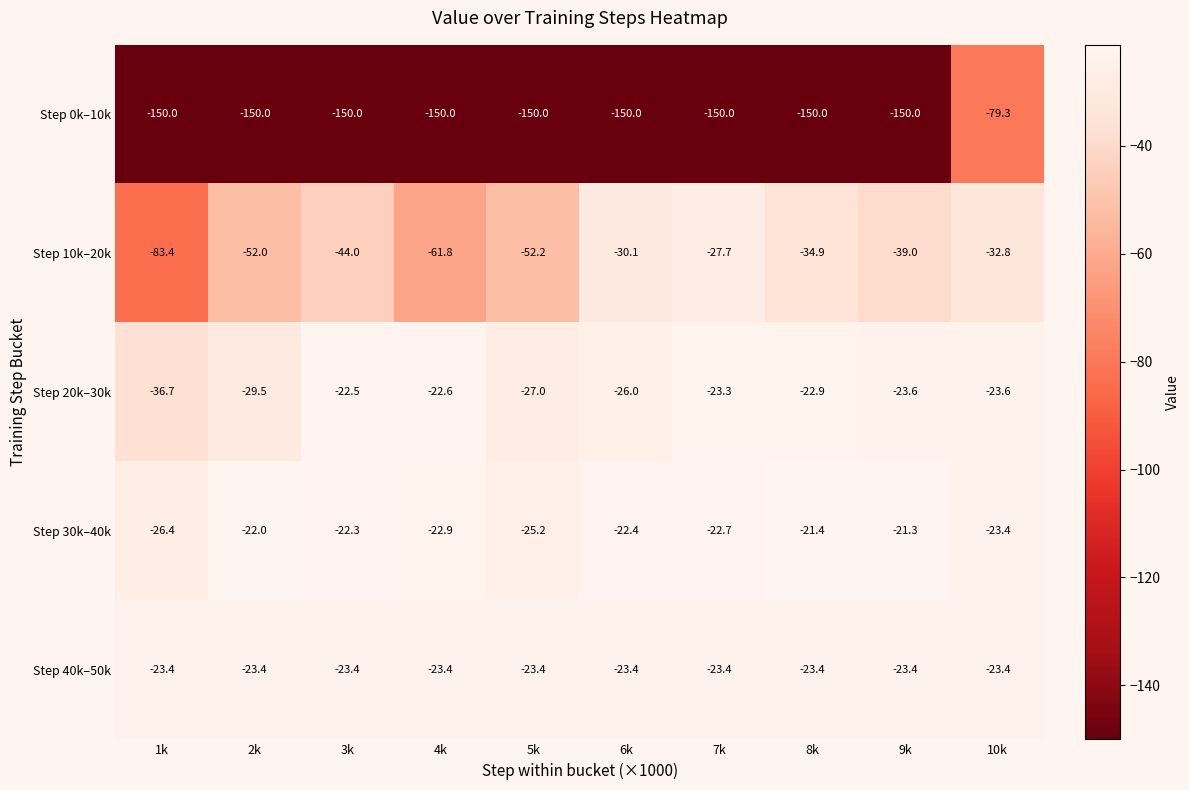

What is the average value of the Step 40k–50k series?

-23.4